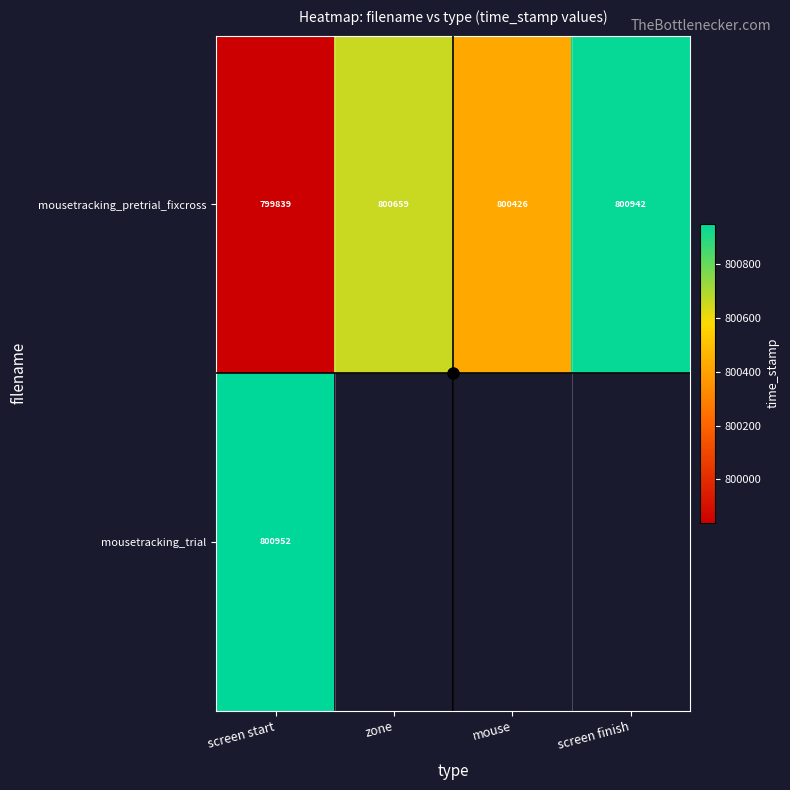

What is the maximum value for mousetracking_pretrial_fixcross?

800942.5